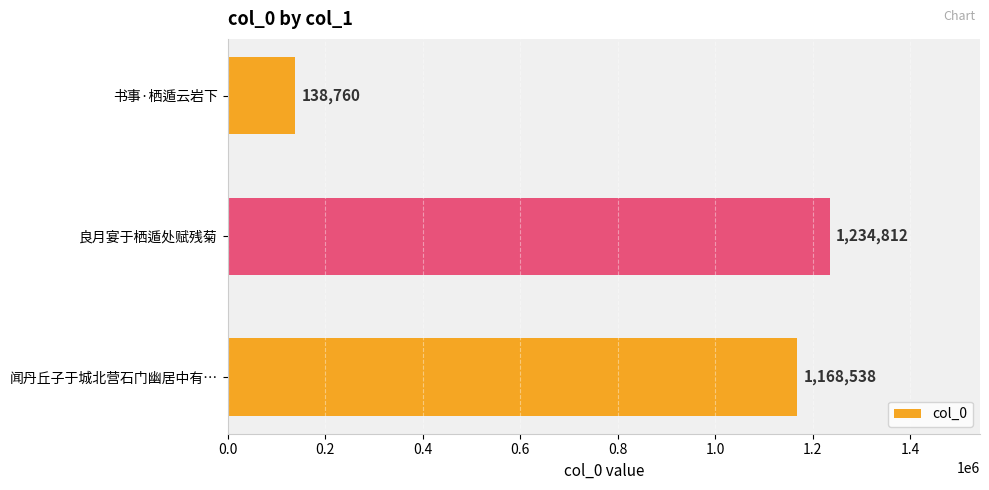

Rank the categories by value from highest to lowest.

良月宴于栖遁处赋残菊, 闻丹丘子于城北营石门幽居中有…, 书事·栖遁云岩下